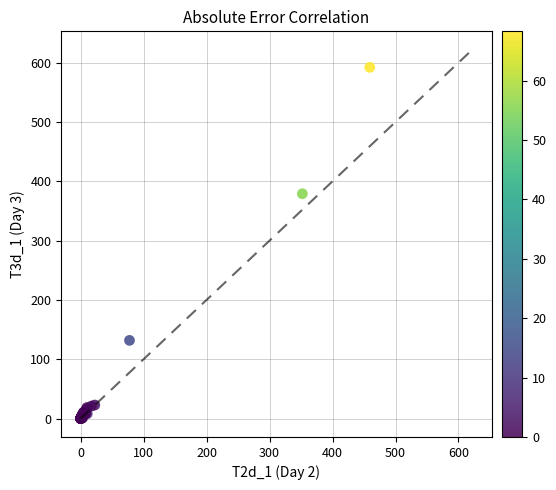

What Y value in the scatter plot is closest to 296?

379.0